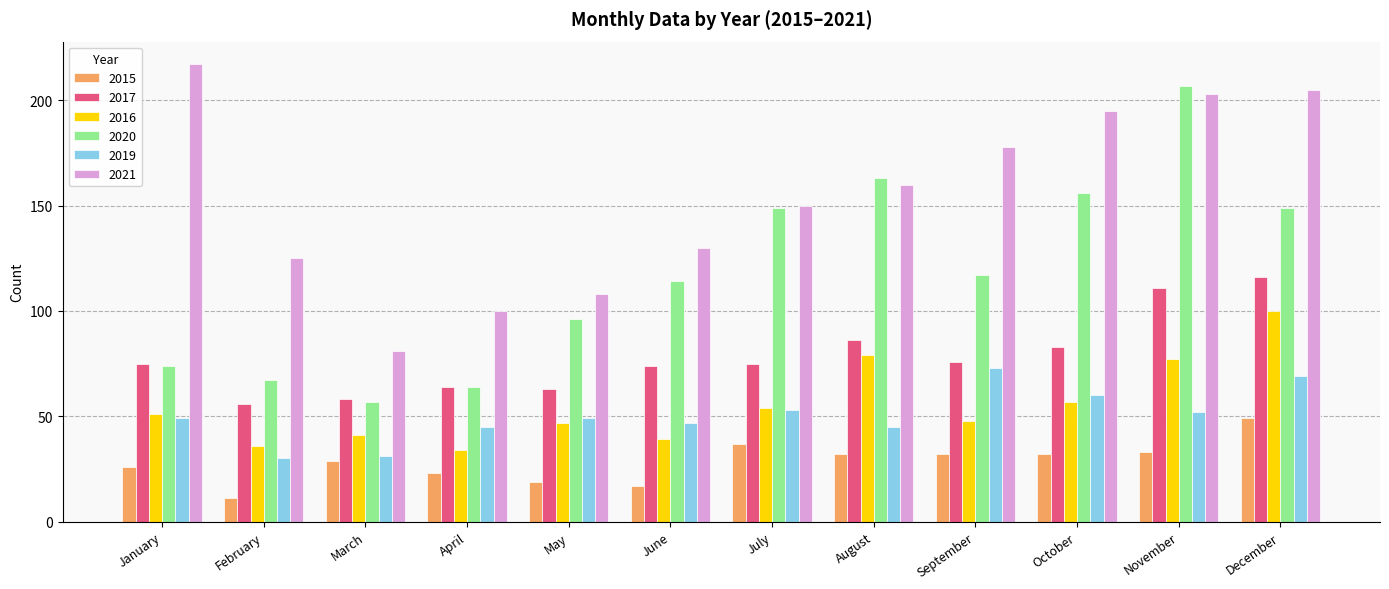

How many series are shown in this chart?

6